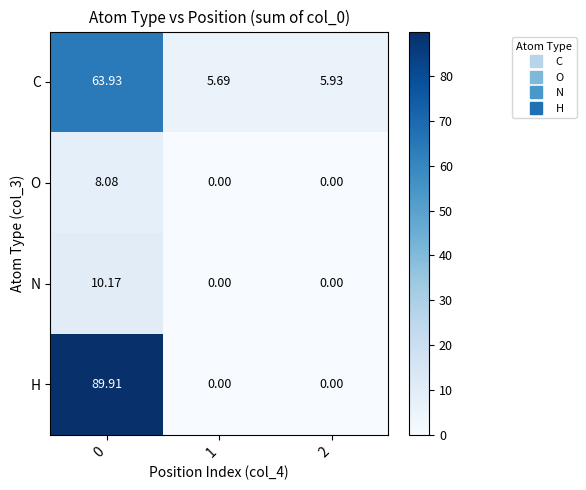

Between 0 and 1, which series saw the biggest shift?

H